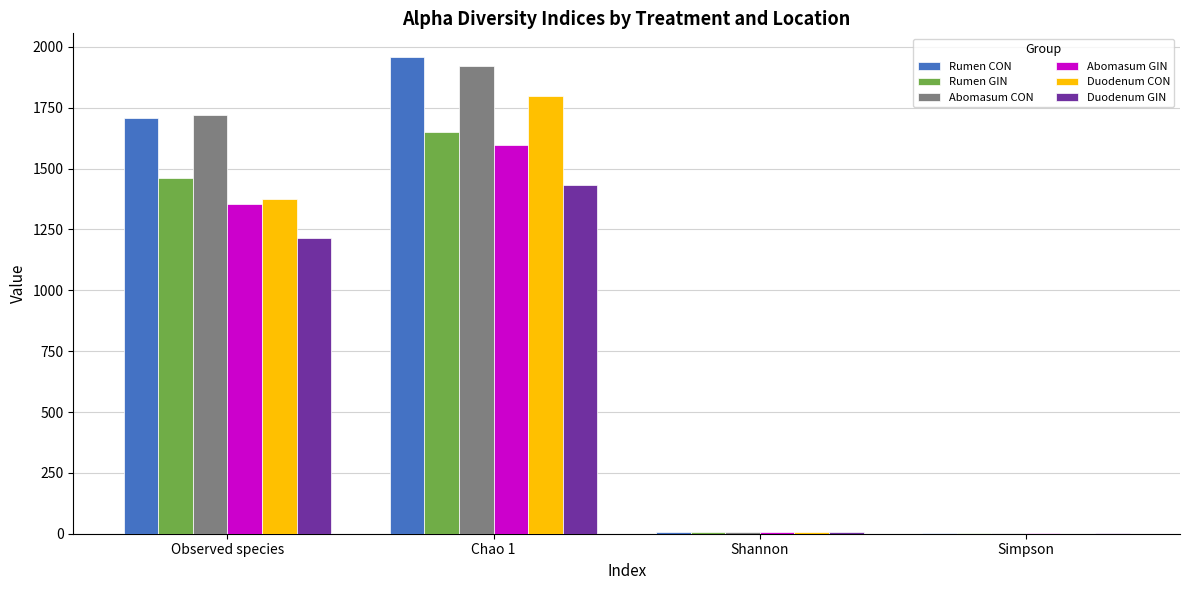

What is the average value of the Abomasum CON series?

913.1